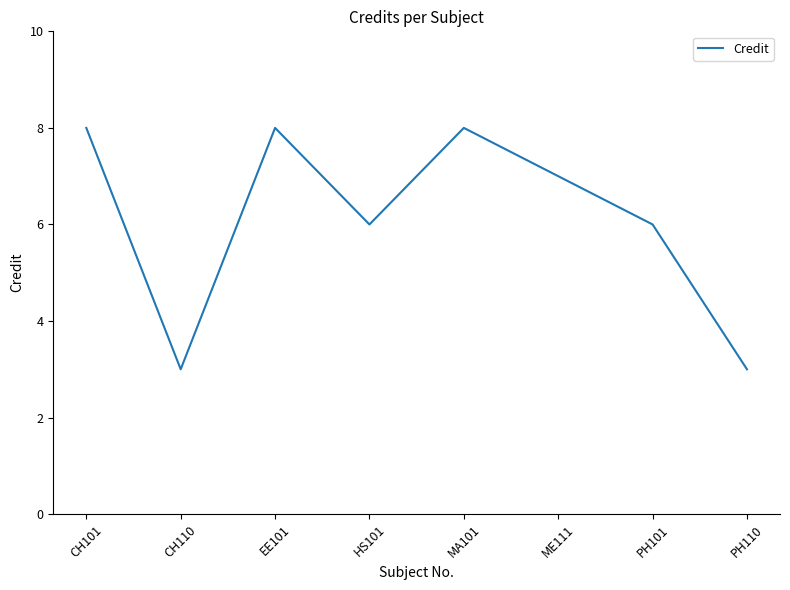

What position from the right is PH101?

2